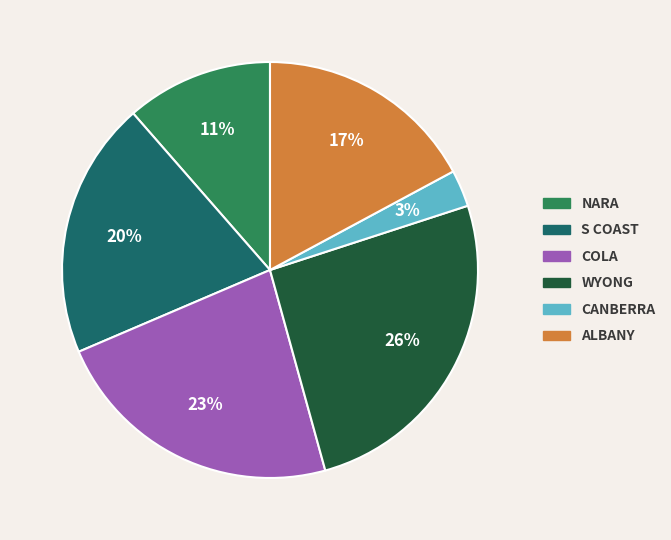

How many slices are in this pie chart?

6